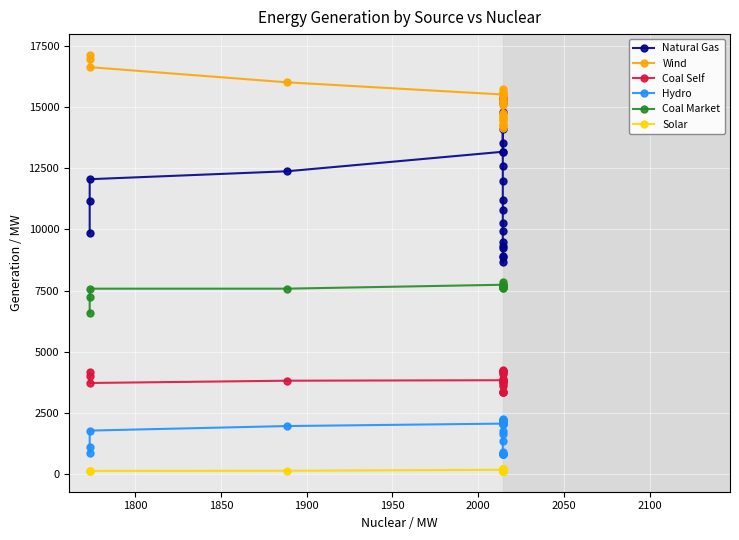

Count the number of data series in this chart.

6